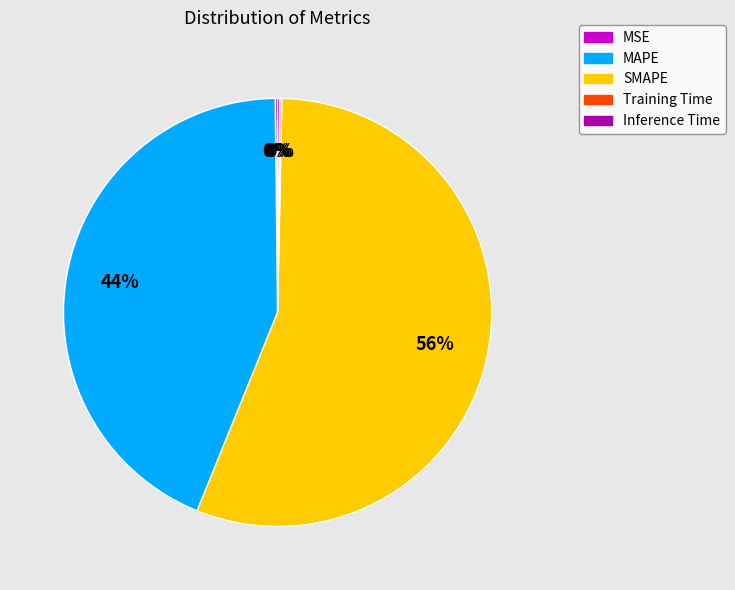

To the nearest percent, what is the average slice percentage?

20%